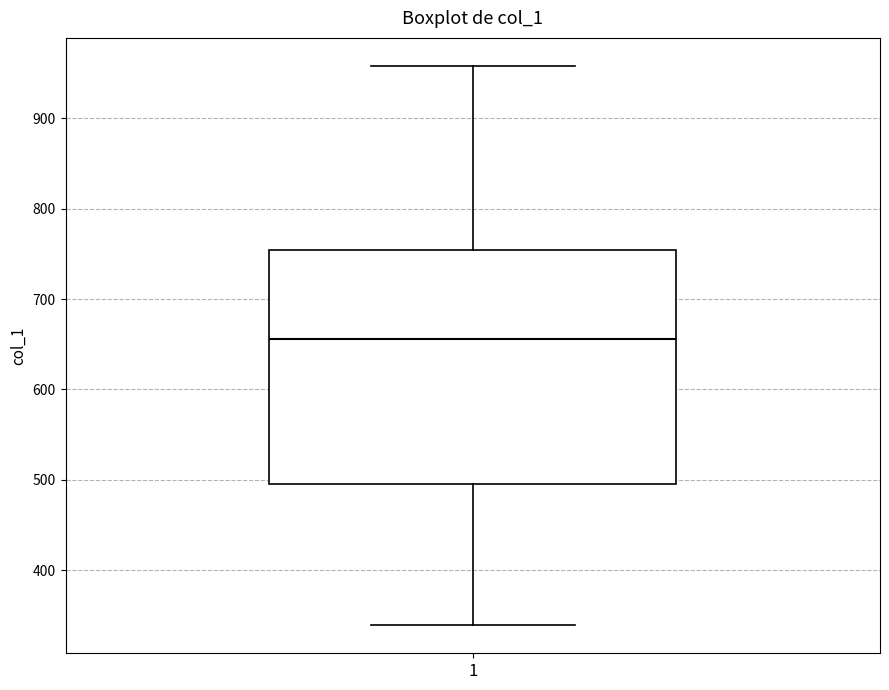

Transcribe this box plot: give where the median line is, the range the box spans, and where the two whiskers end, as read against the y-axis. The values are not printed on the chart, so give them approximately, as read against the axis.

median 660, box 500 to 750, whiskers 340 to 960